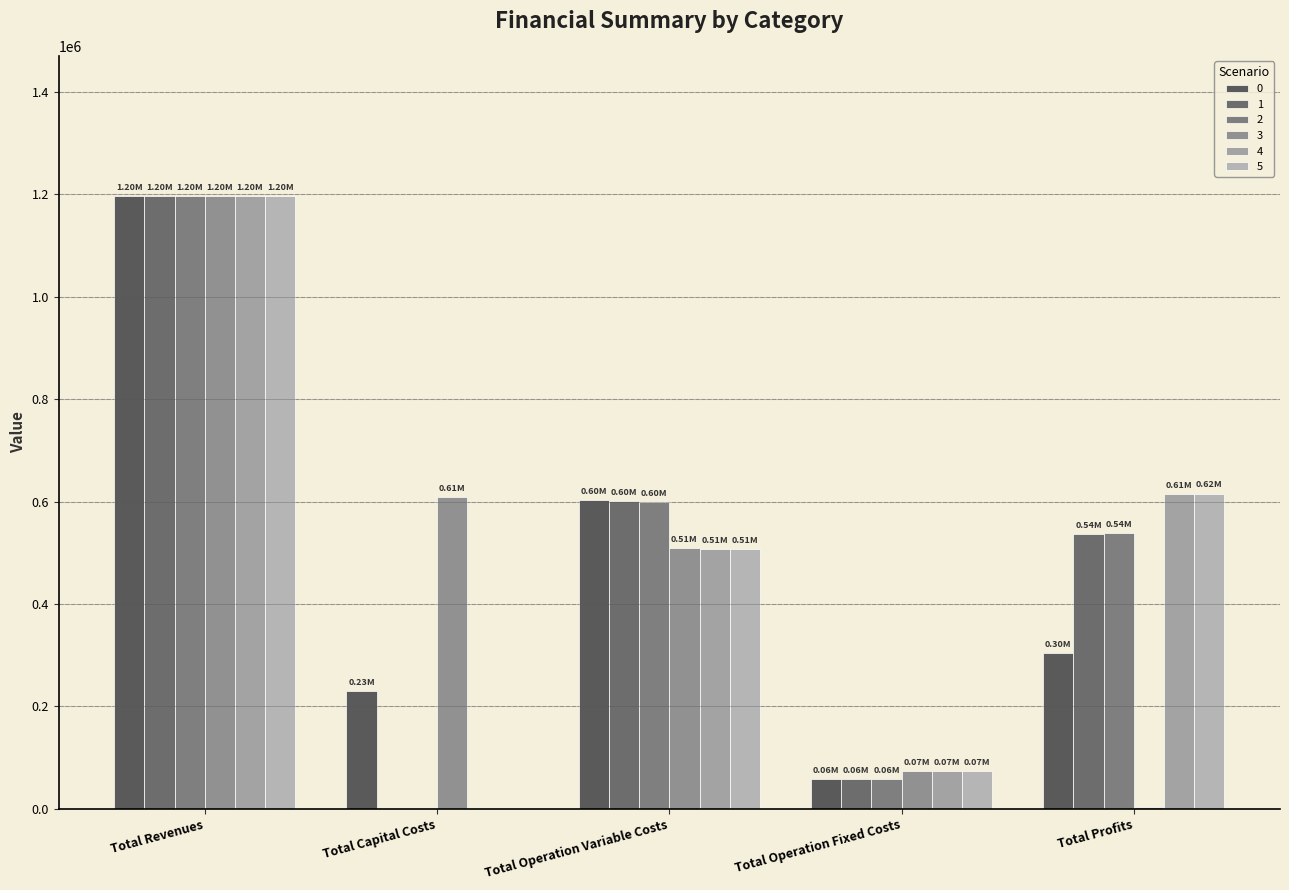

The 5 series shows 506416.6 at Total Operation Variable Costs. True or false?

True